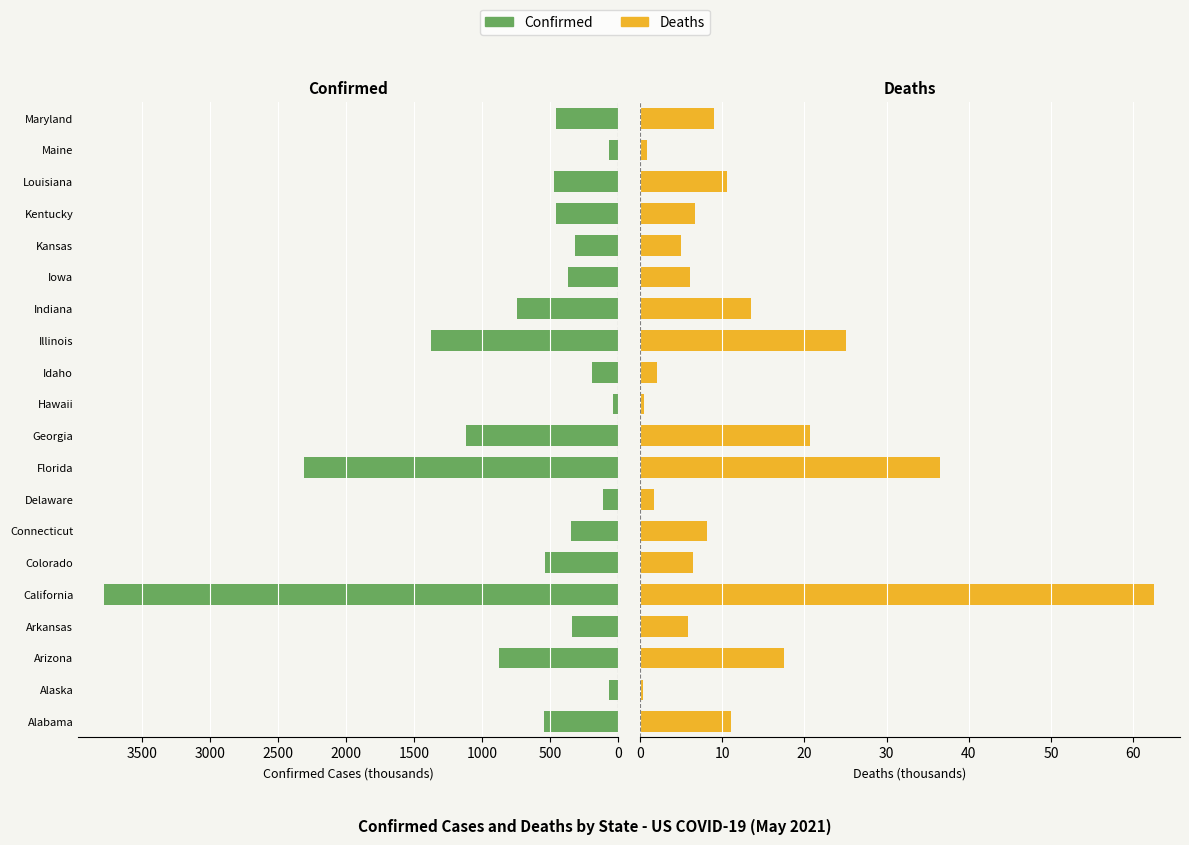

Count the number of data series in this chart.

2